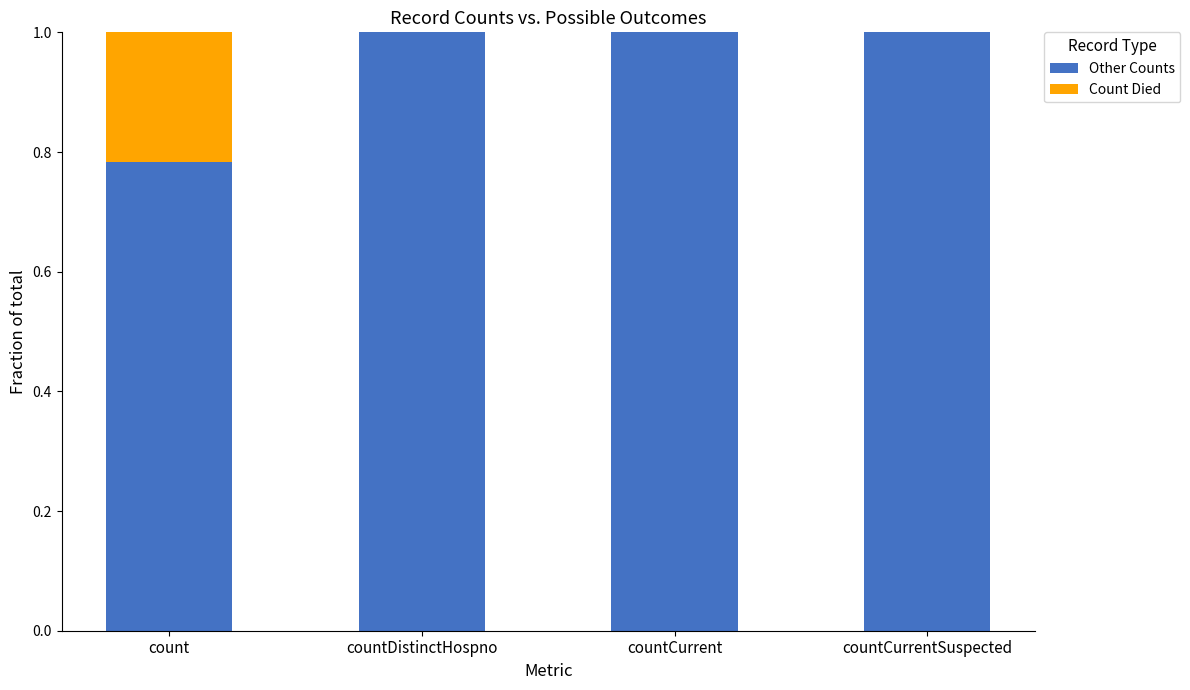

What is the sum of the Other Counts values at count and countCurrent?

1.8